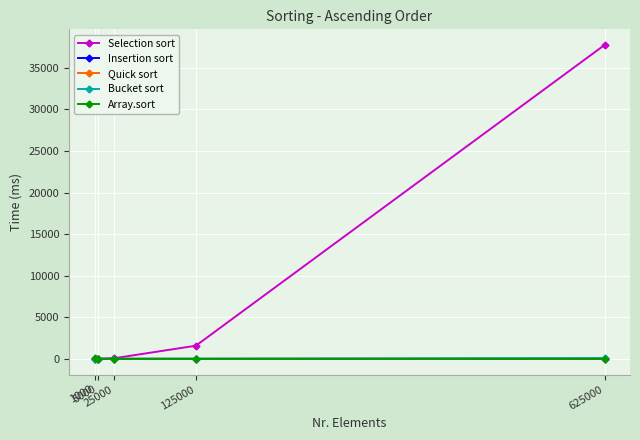

What is the average value of the Selection sort series?

7881